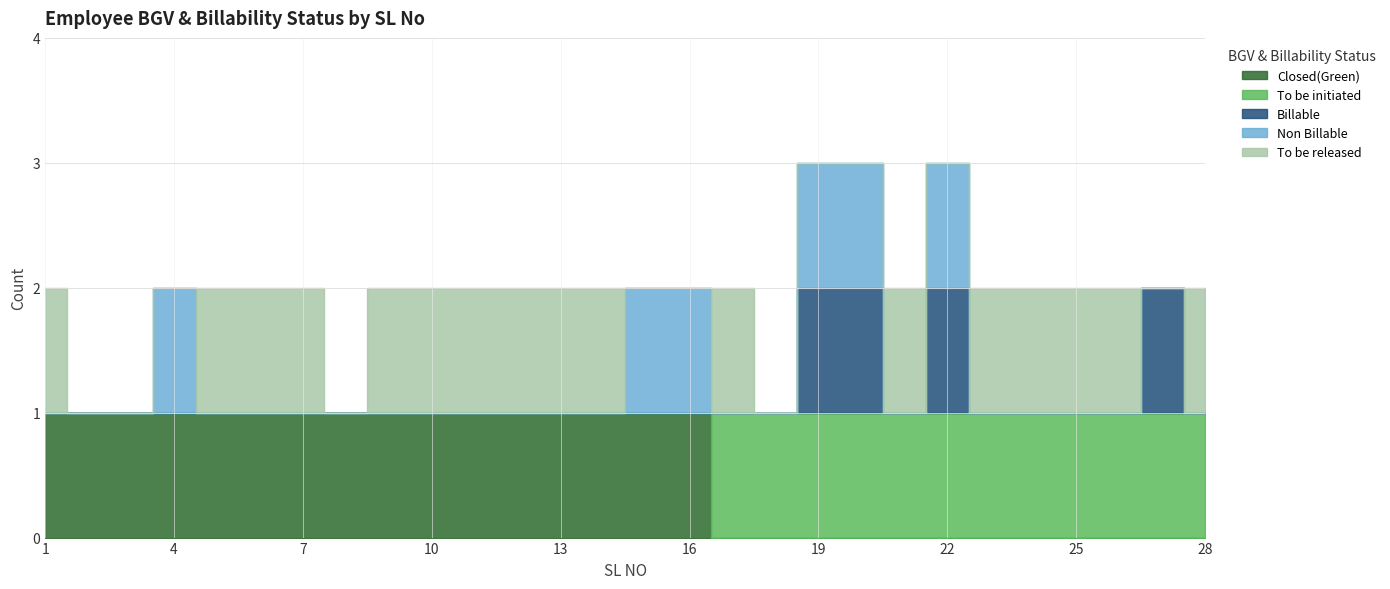

What is the difference between the highest and lowest values at 23?

1